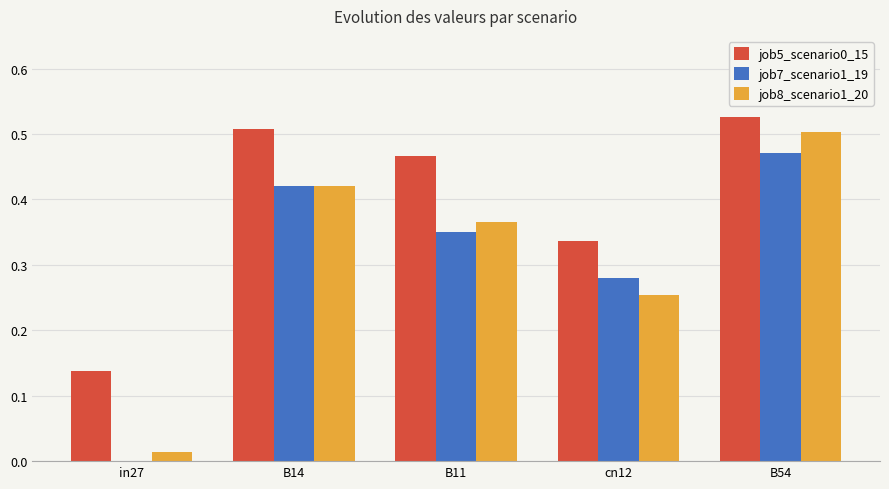

True or false: job7_scenario1_19 has a value of 0.0 at in27.

True